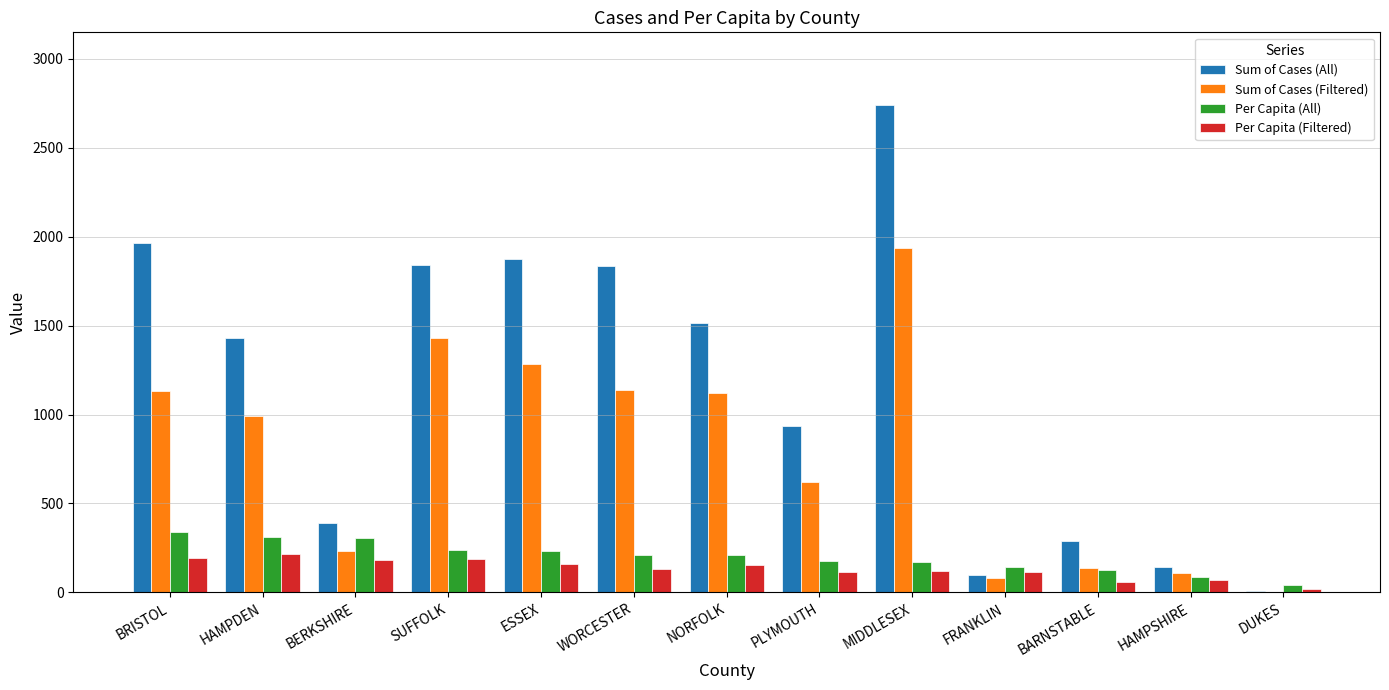

The Sum of Cases (Filtered) series shows 140.0 at BARNSTABLE. True or false?

True